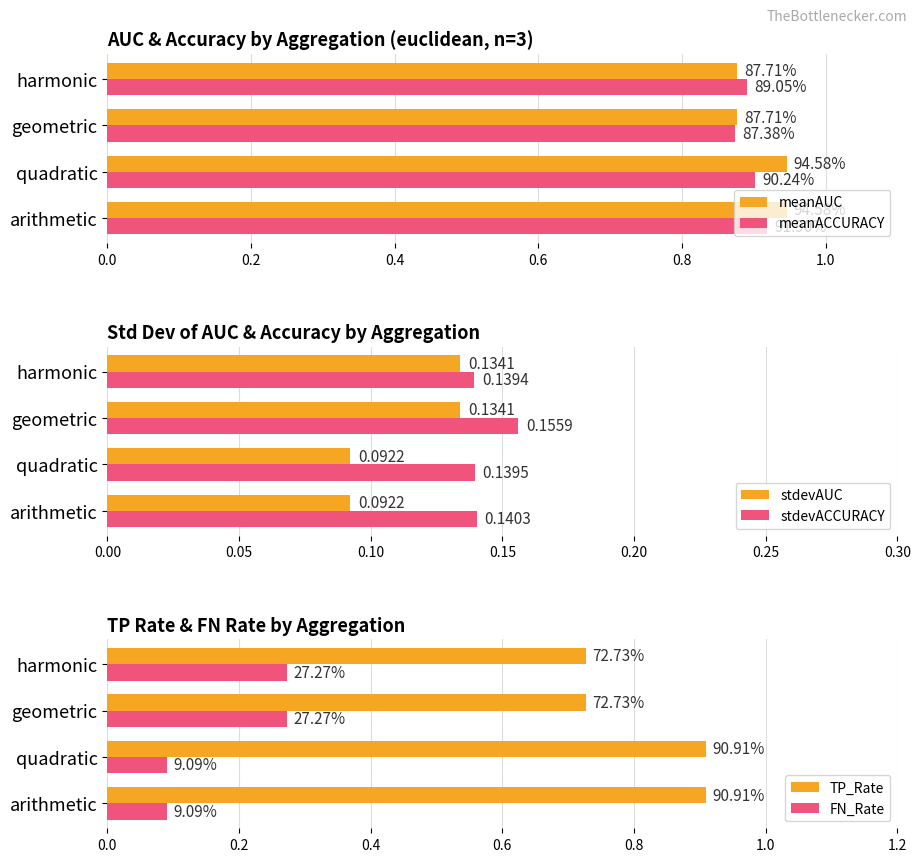

Where is stdevACCURACY nearest to the value 0?

harmonic